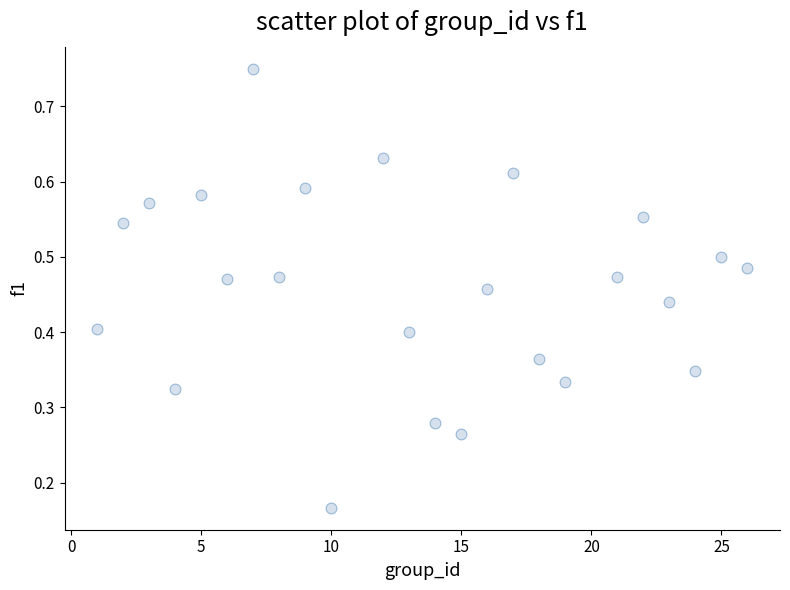

What is the range of X values (max minus min)?

25.0